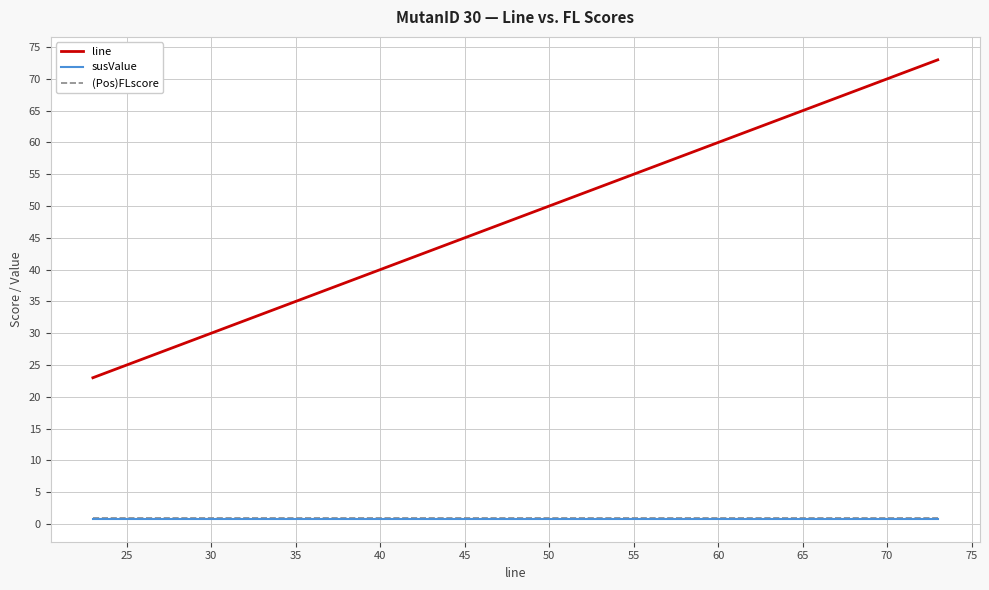

True or false: line and (Pos)FLscore cross at least once.

False